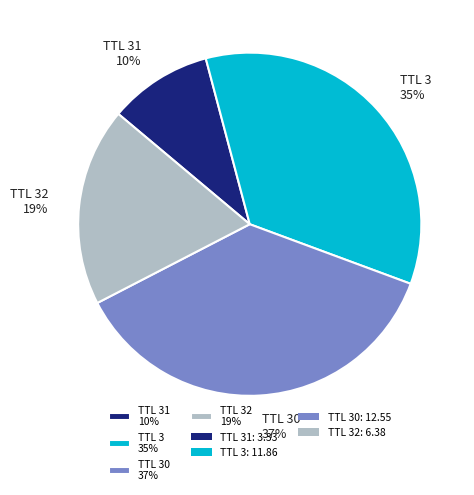

Combined, do TTL 3 35% and TTL 30 37% account for over 50%?

Yes